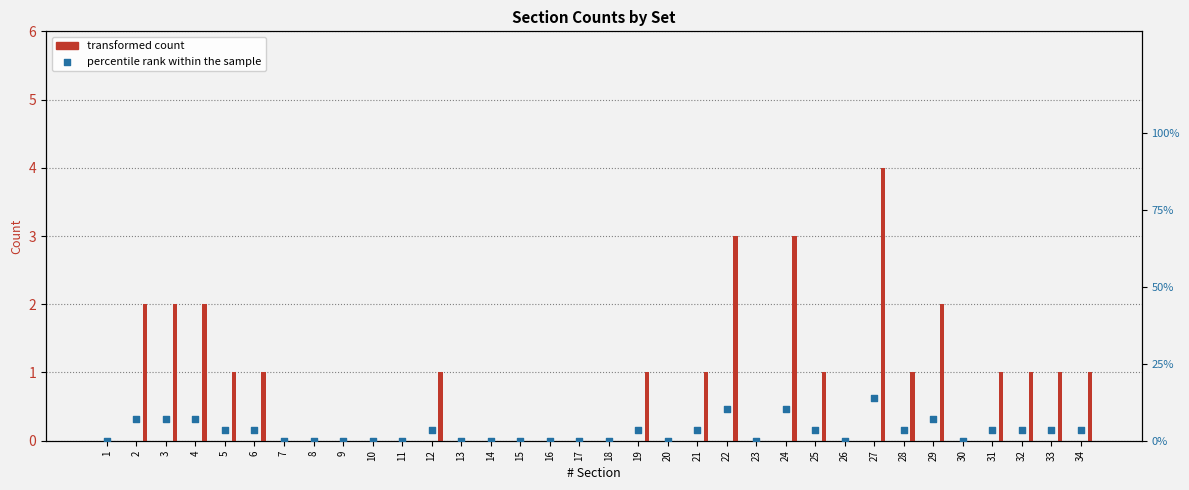

Which series contains the lowest Y value?

Set_I